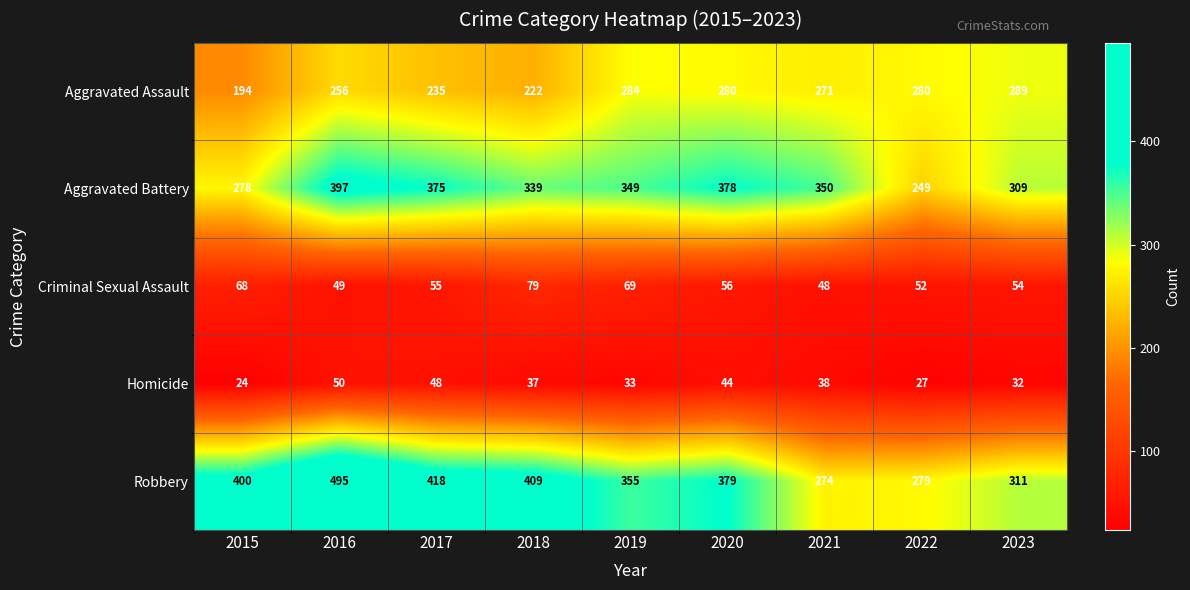

What is the sum of all Aggravated Battery values?

3024